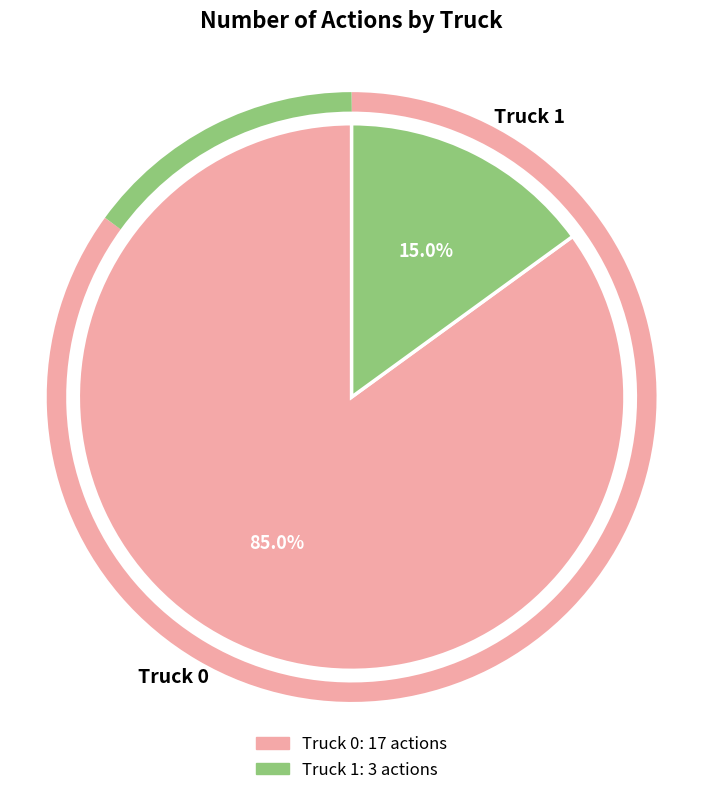

Rank the categories by value from lowest to highest.

Truck 1, Truck 0